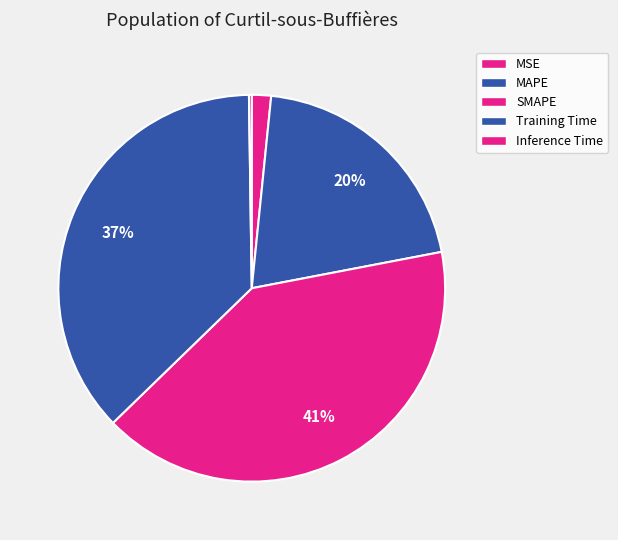

To the nearest percent, what is the difference between the MAPE and Training Time slice percentages?

17%